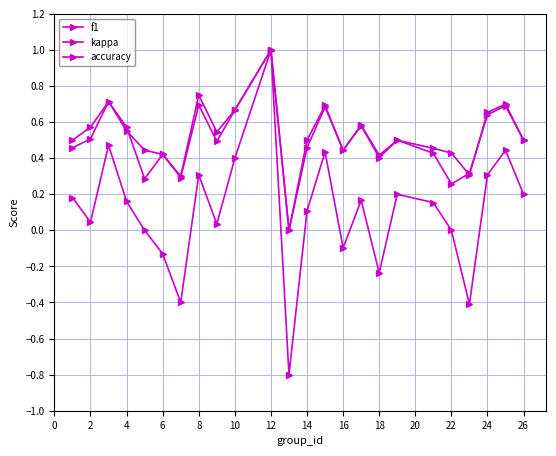

Is this an area chart (filled region under the line)?

No